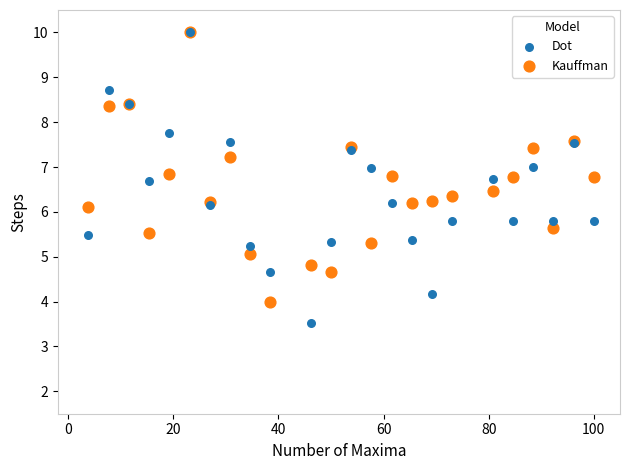

What are all the series names shown in the legend?

Dot, Kauffman